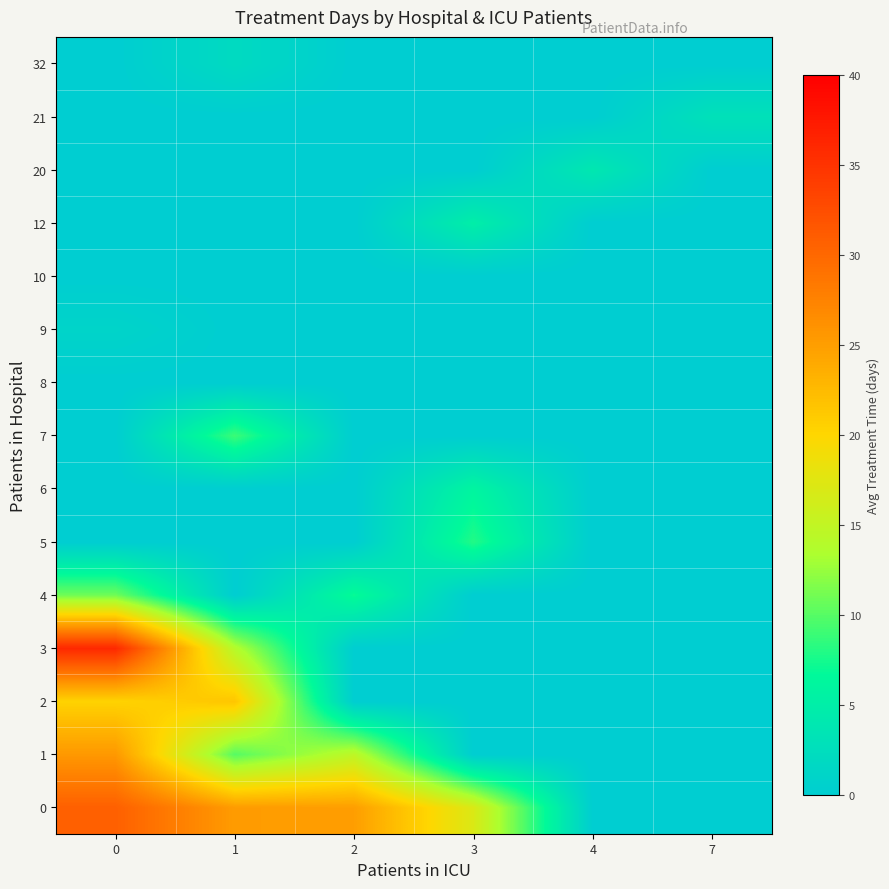

At how many categories does at least one series exceed 28?

1